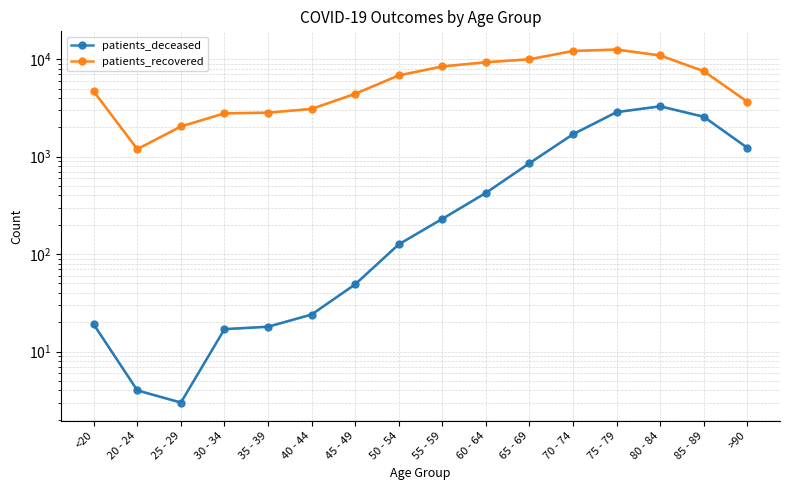

What is the sum of all patients_recovered values?

102367